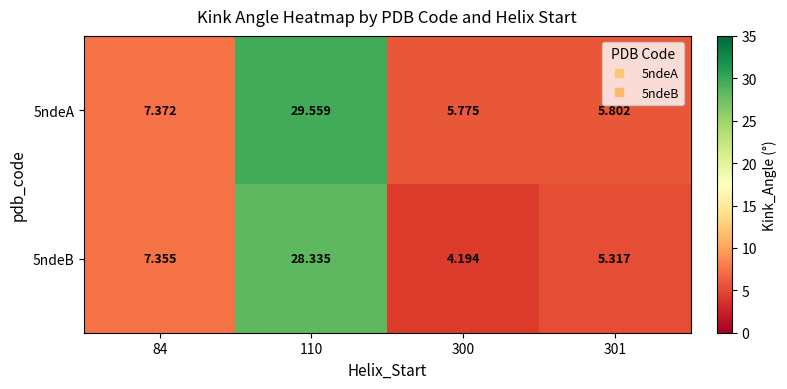

How many series are shown in this chart?

2